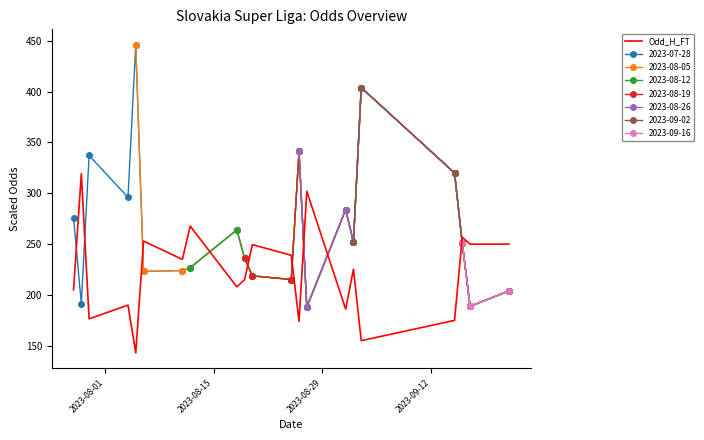

What is the average value?

222.6